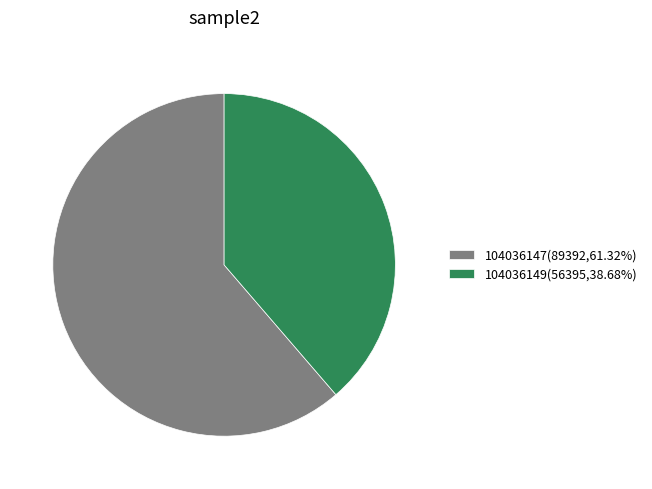

The 104036147 slice represents 61% of the pie. True or false?

True